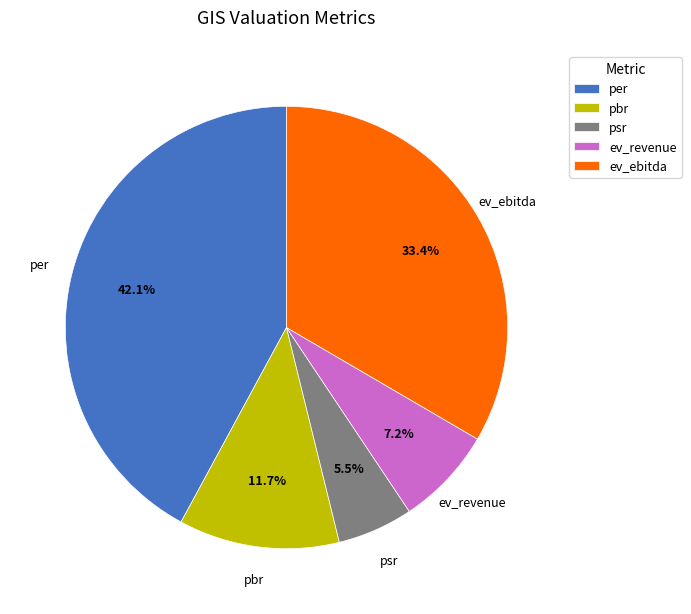

What percentage is NOT represented by pbr?

88.3%